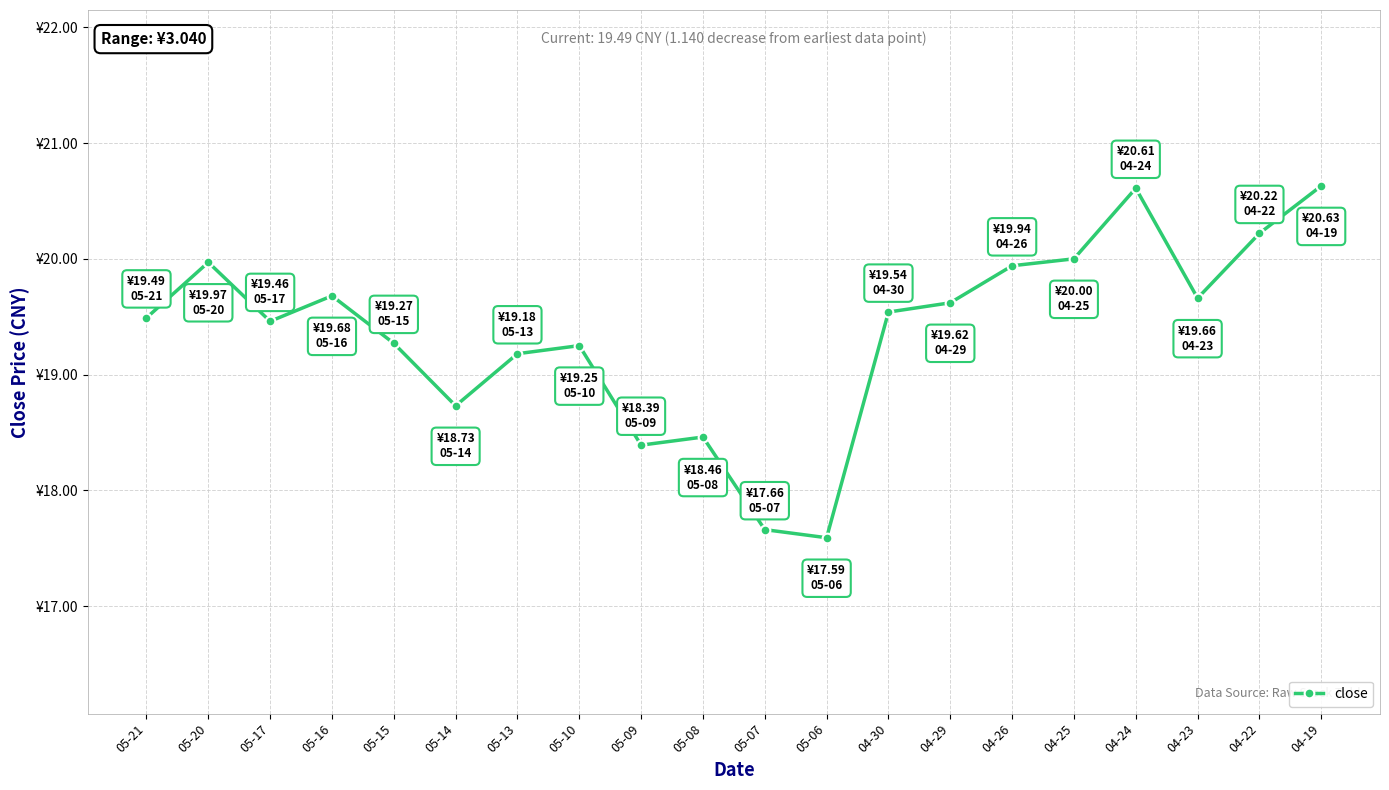

Rank the categories by value from lowest to highest.

05-06, 05-07, 05-09, 05-08, 05-14, 05-13, 05-10, 05-15, 05-17, 05-21, 04-30, 04-29, 04-23, 05-16, 04-26, 05-20, 04-25, 04-22, 04-24, 04-19